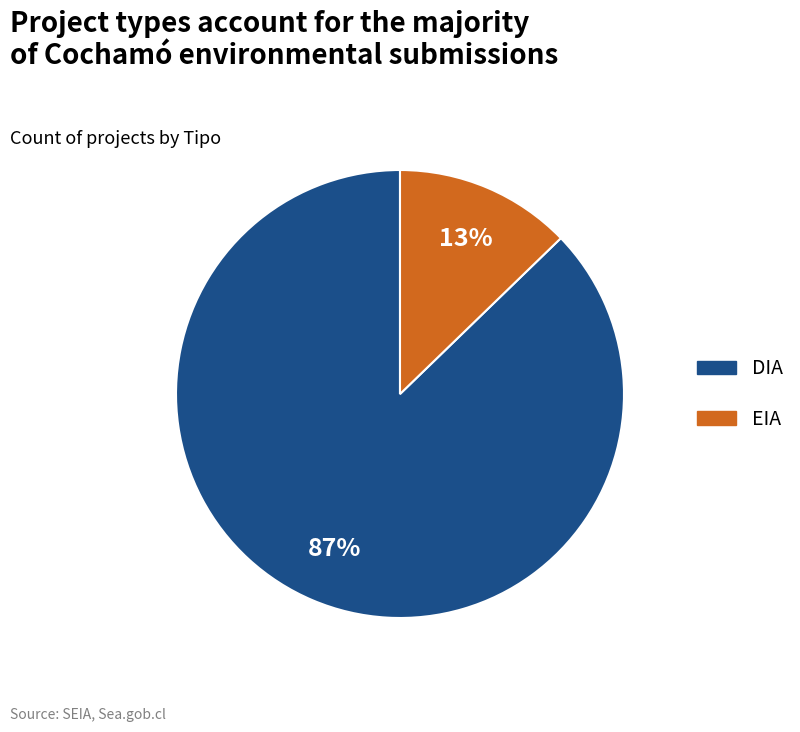

To the nearest percent, what is the difference between the largest and smallest slice percentages?

74%